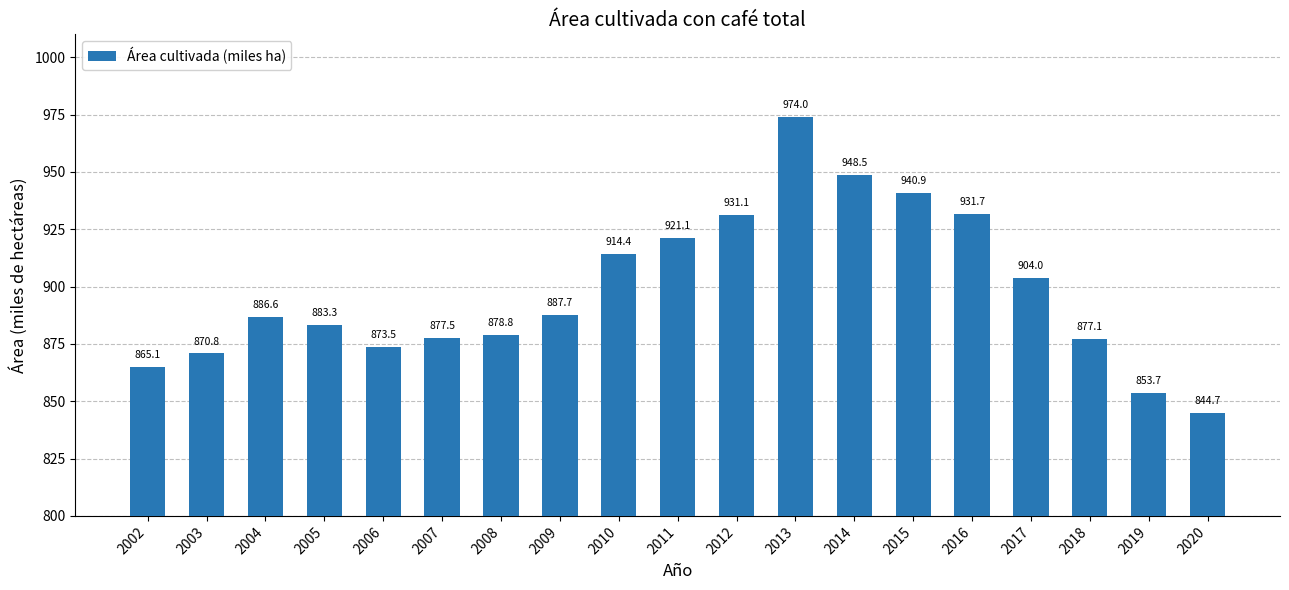

The value at 2017 is 244.9. True or false?

False